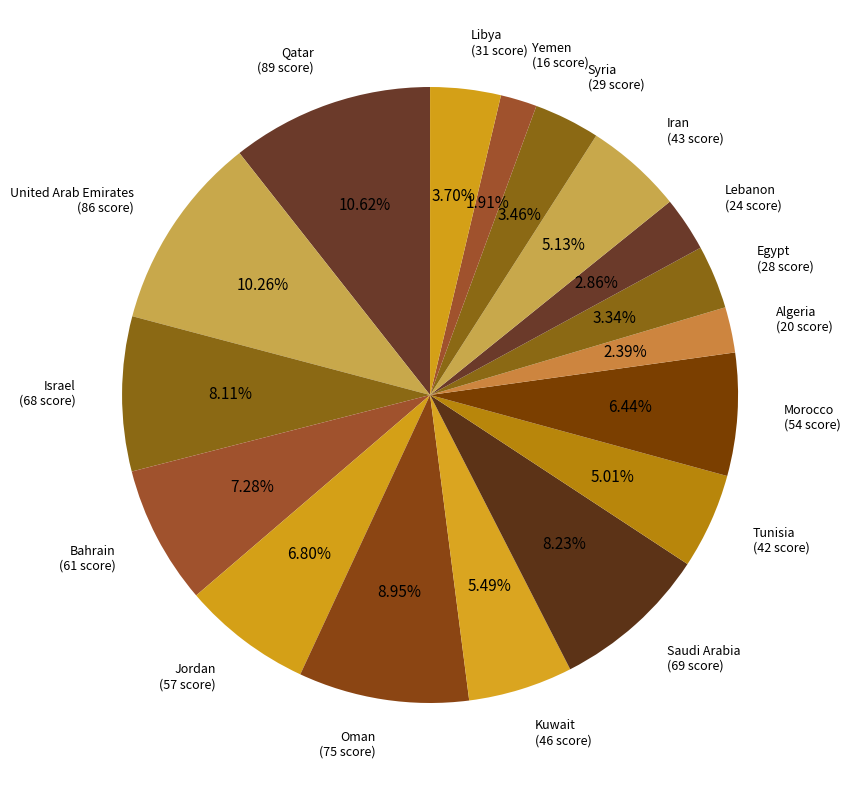

Is the sum of Syria and Morocco greater than half?

No